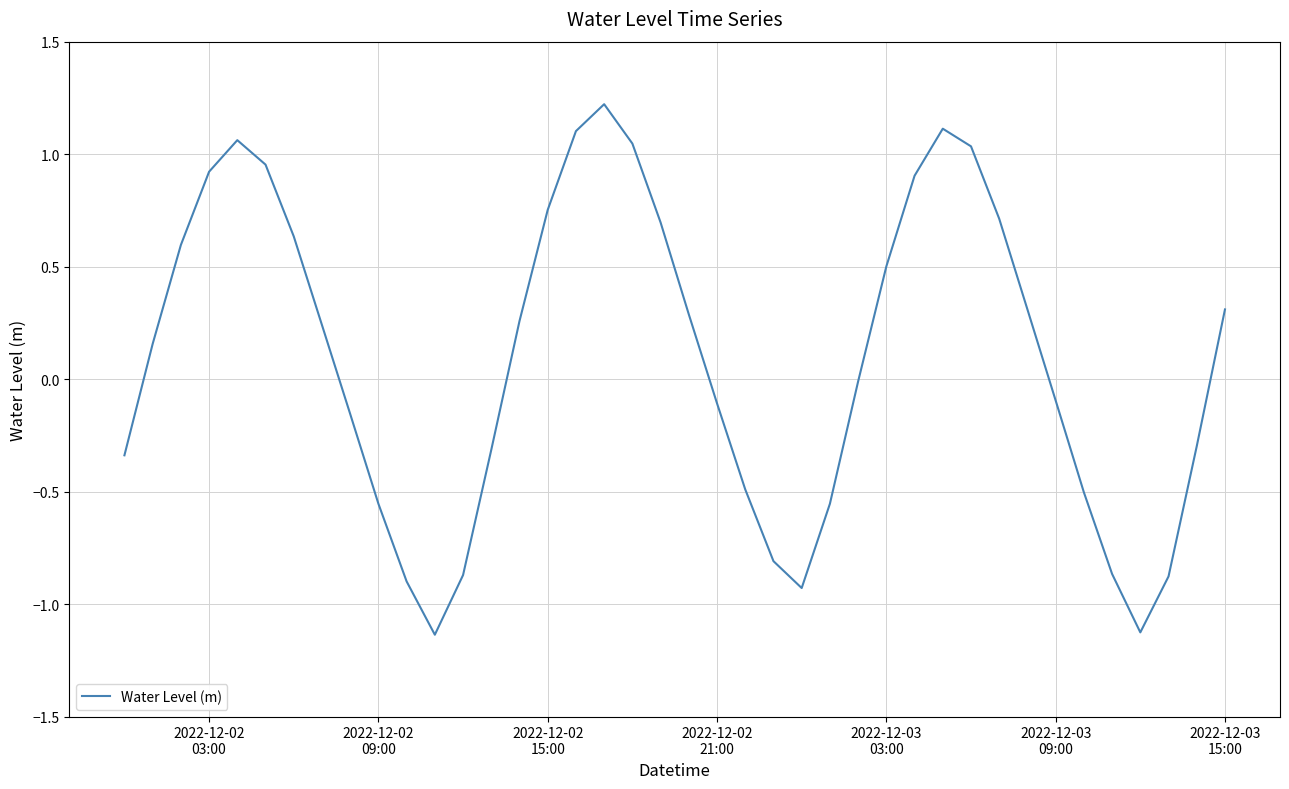

What is the greatest value displayed?

1.2